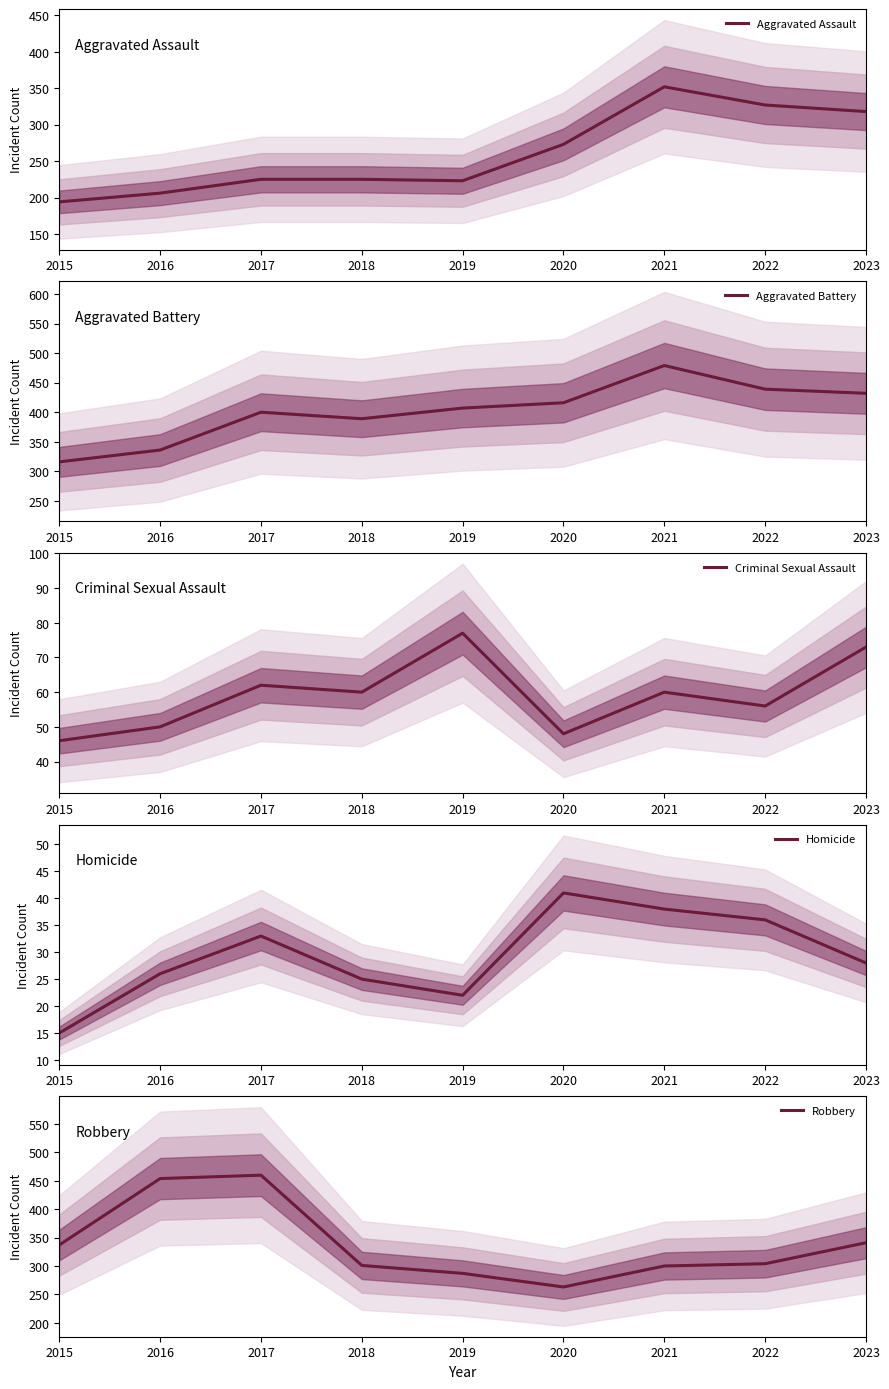

What are all the series names shown in the legend?

Aggravated Assault, Aggravated Battery, Criminal Sexual Assault, Homicide, Robbery